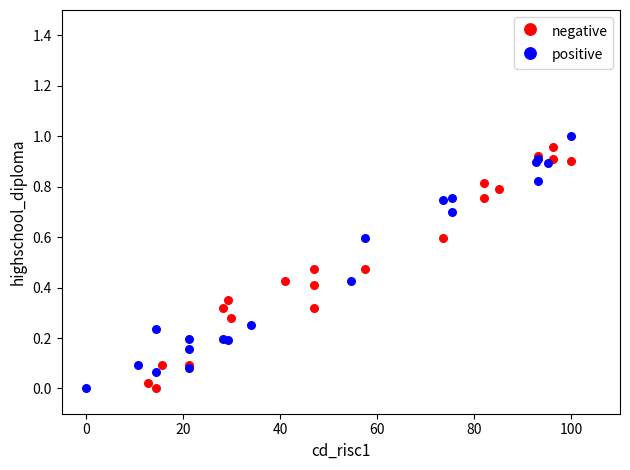

What are all the series names shown in the legend?

negative, positive